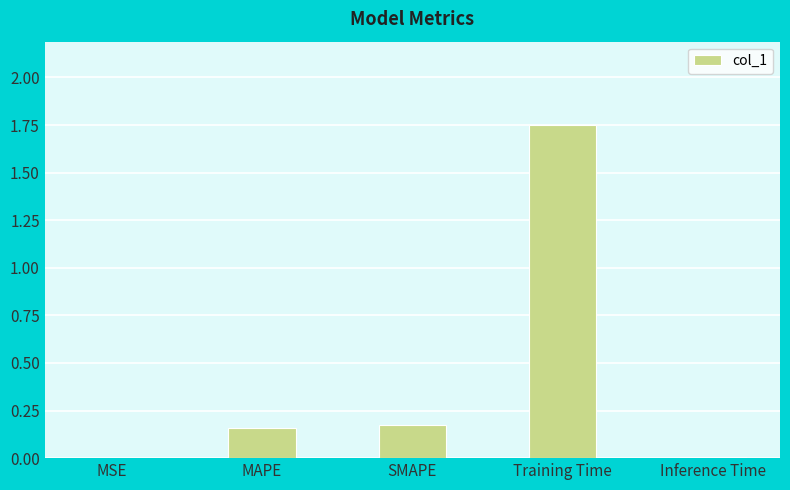

What is the sum of all values?

2.1